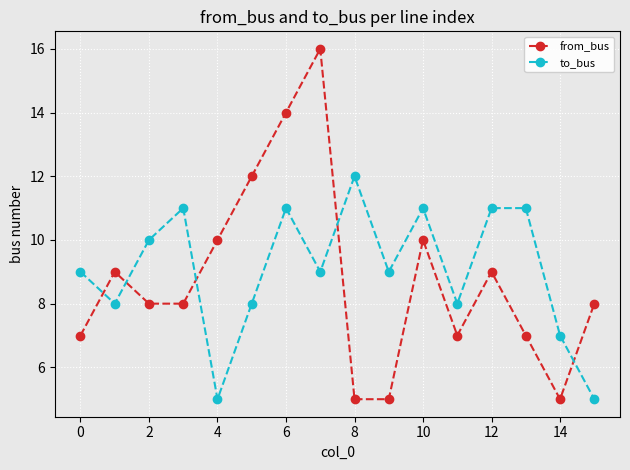

Rank the series by their maximum value, from highest to lowest.

from_bus, to_bus